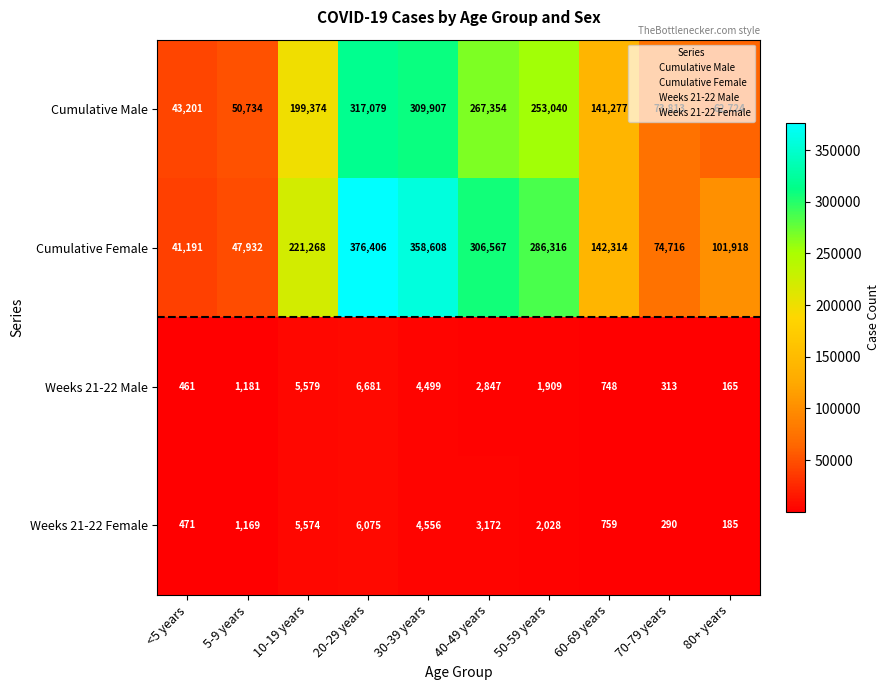

Which series changed the most between 40-49 years and 60-69 years?

Cumulative Female